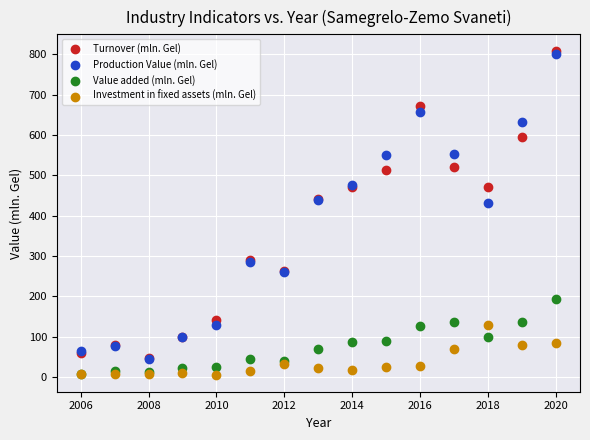

Which series has the widest spread of Y values?

Turnover (mln. Gel)